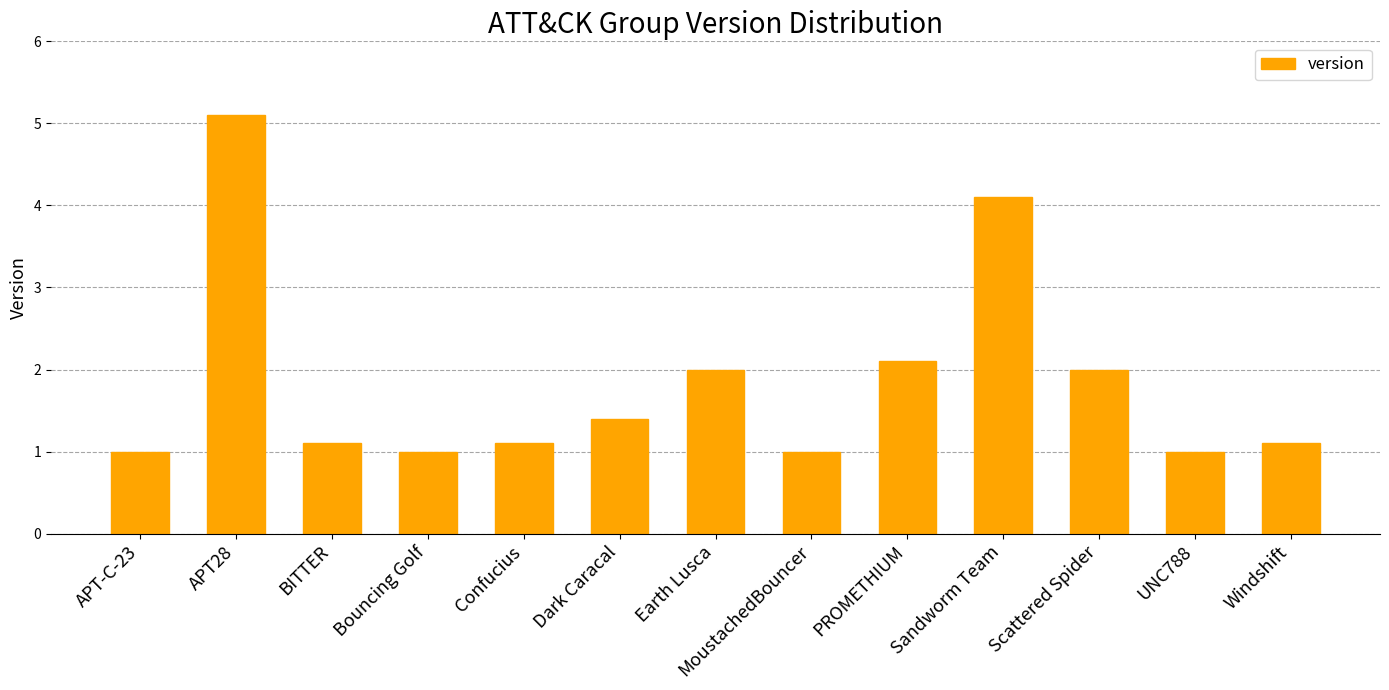

The value at Sandworm Team is 4.1. True or false?

True